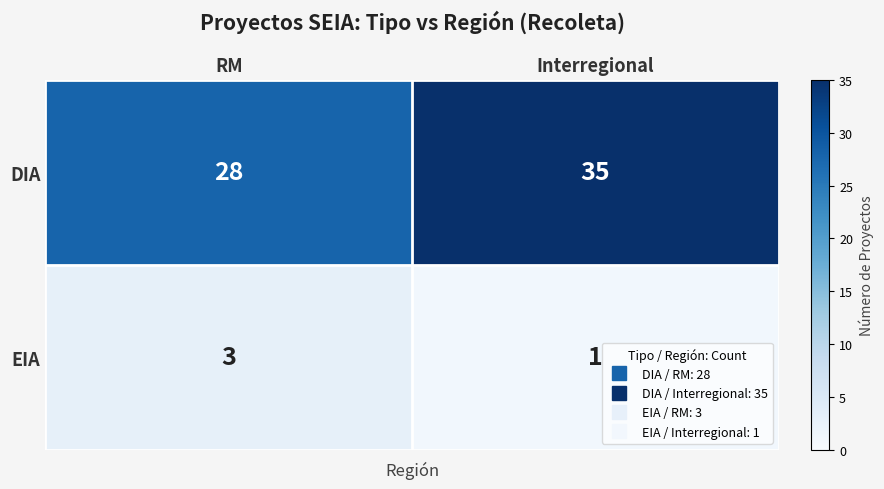

What is the difference between the DIA values at Interregional and RM?

7